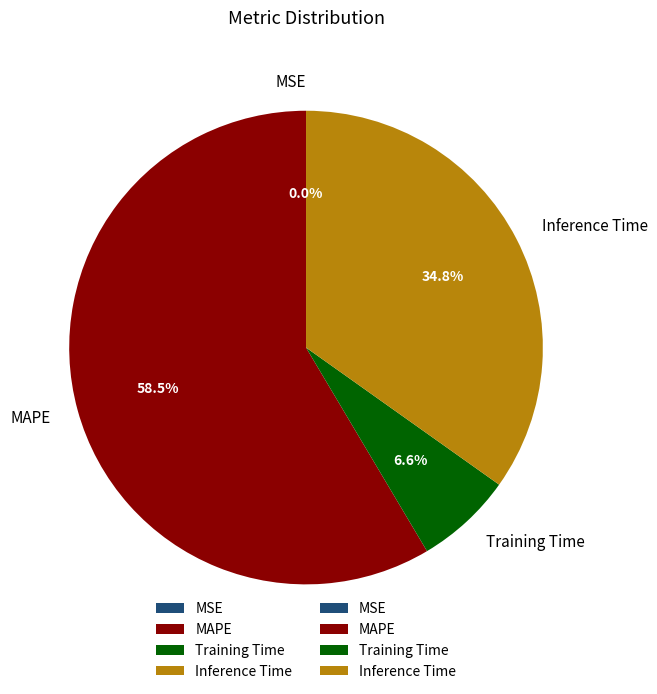

What percentage is NOT represented by Inference Time?

65.2%